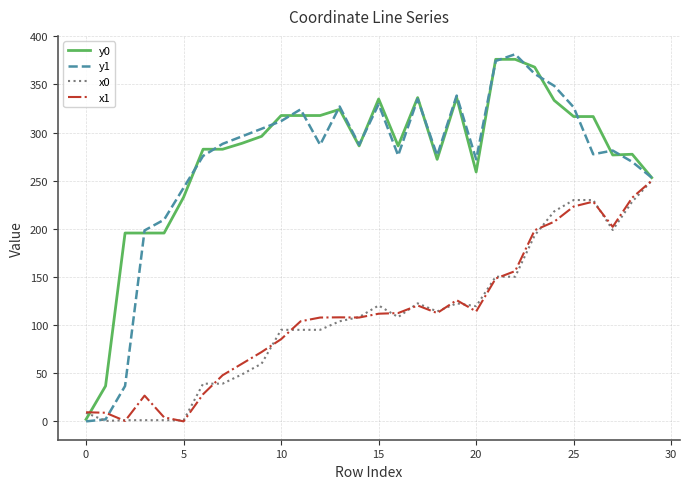

Which series has the largest range (max minus min)?

y1